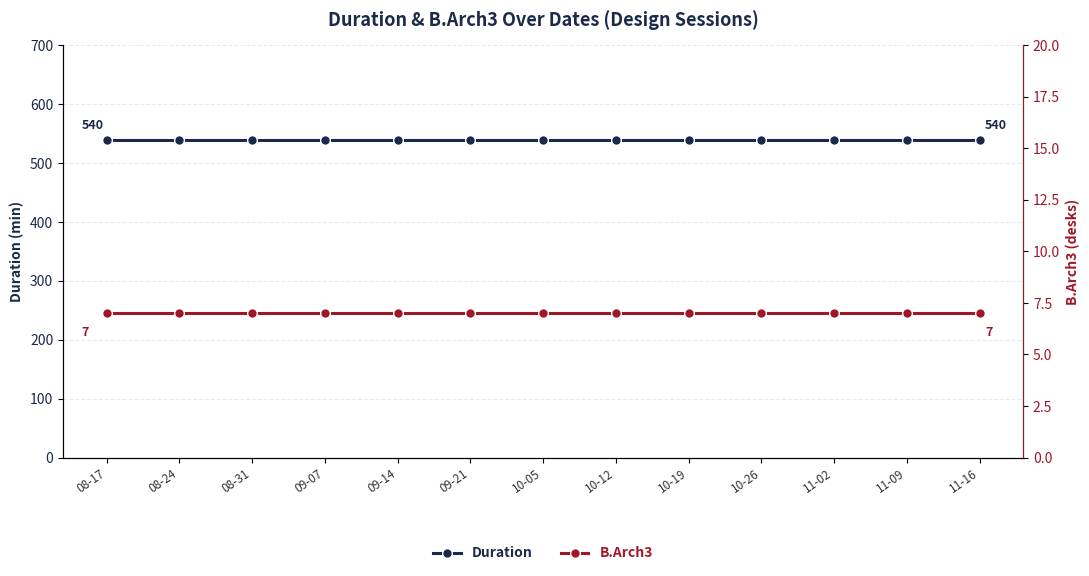

At how many categories does at least one series exceed 134?

13